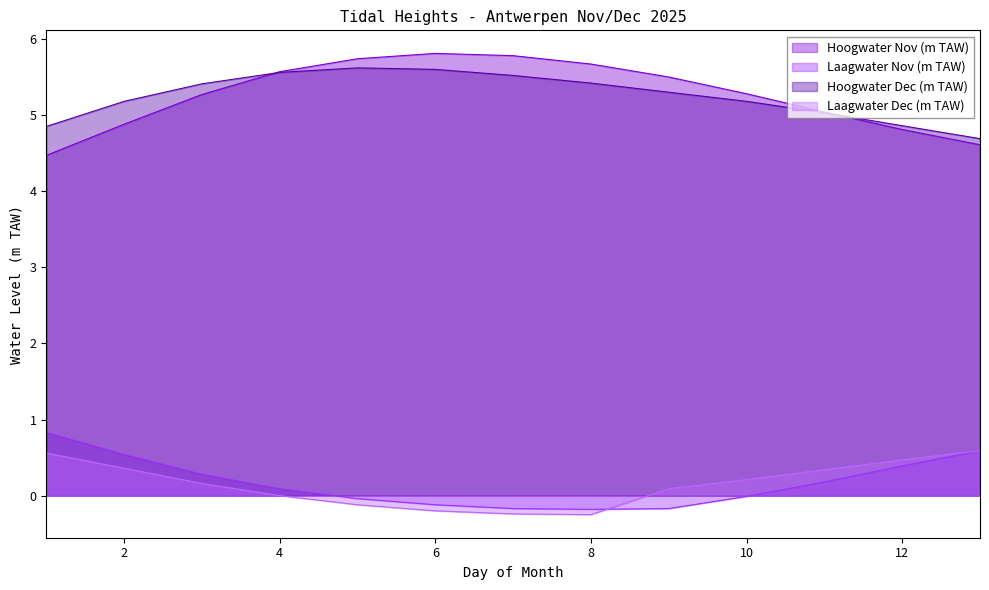

True or false: Hoogwater Nov (m TAW) has more than 2 interior local peaks.

False